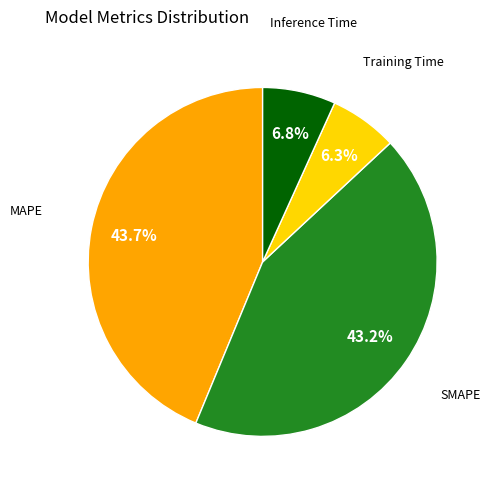

Does any single category account for the majority?

No